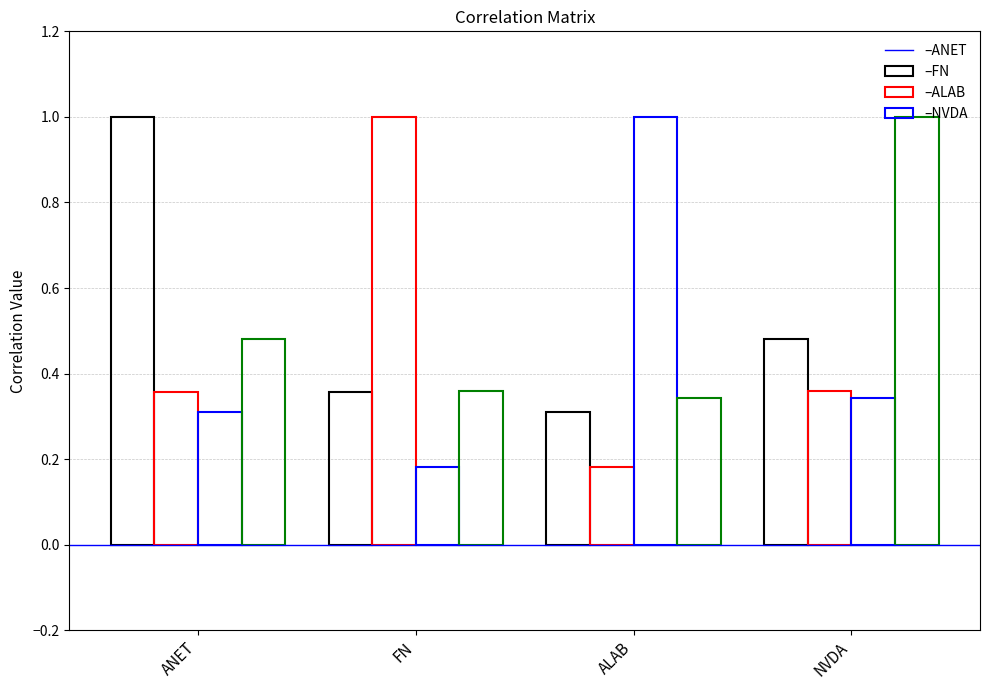

At which category is the sum across all series the highest?

NVDA